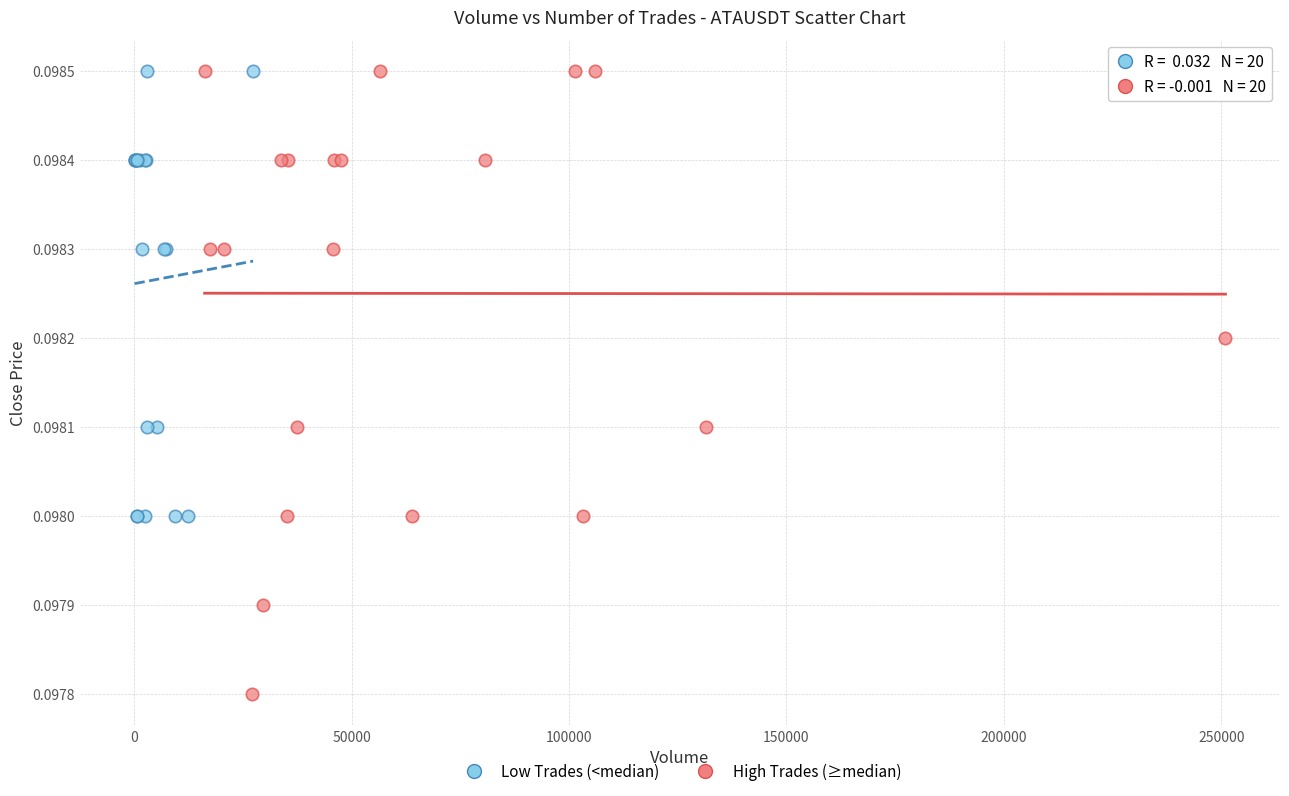

Which series contains the lowest Y value?

High Trades (≥median)